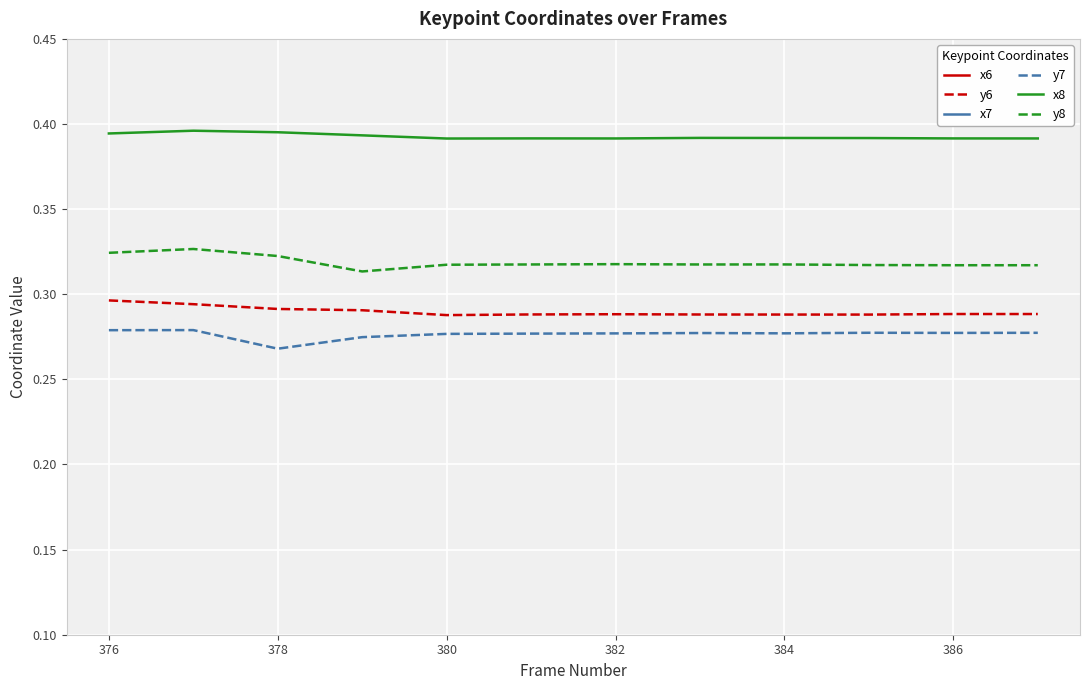

True or false: x8 has a value of 0.2 at 376.

False